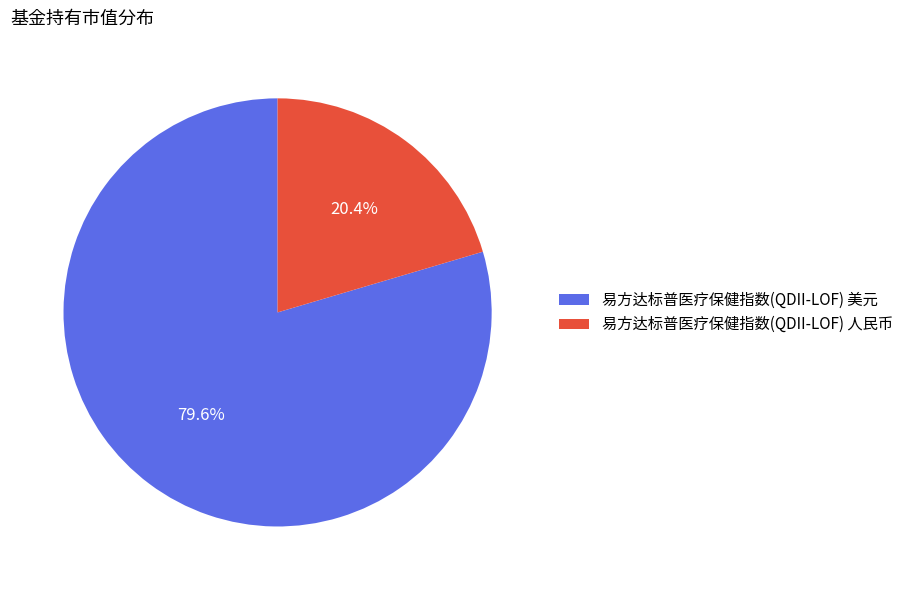

To the nearest percent, what is the difference between the 易方达标普医疗保健指数(QDII-LOF) 人民币 and 易方达标普医疗保健指数(QDII-LOF) 美元 slice percentages?

59%